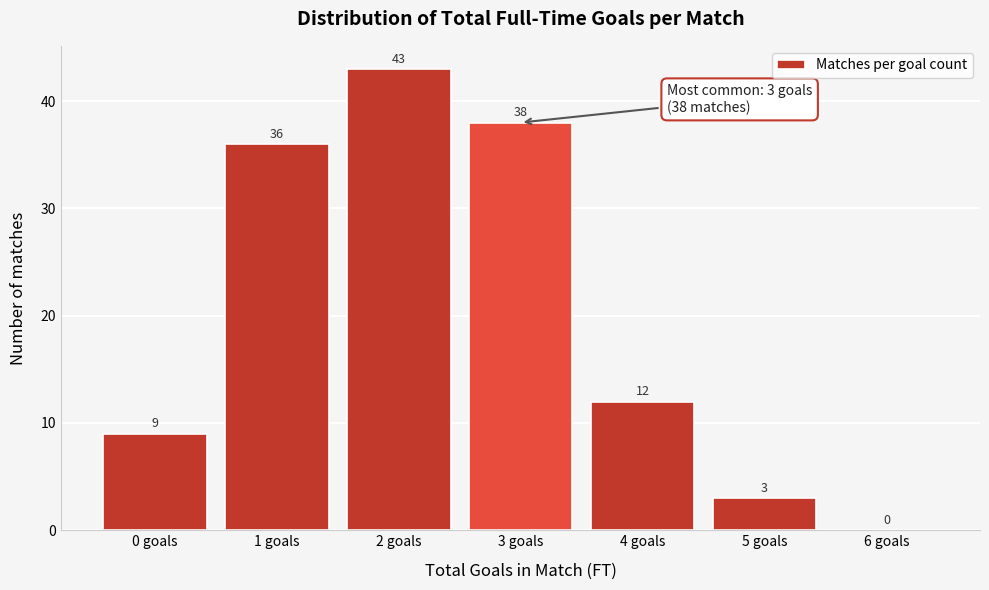

Reading left to right, extract all data points from this chart.

0 goals=9	1 goals=36	2 goals=43	3 goals=38	4 goals=12	5 goals=3	6 goals=0